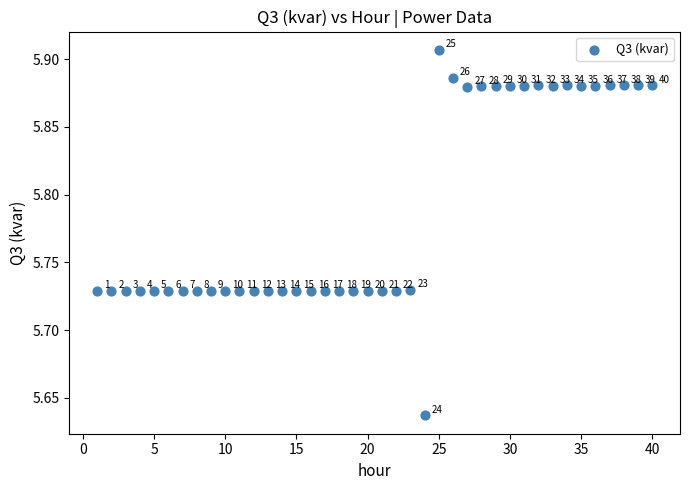

What is the range of Y values (max minus min)?

0.3